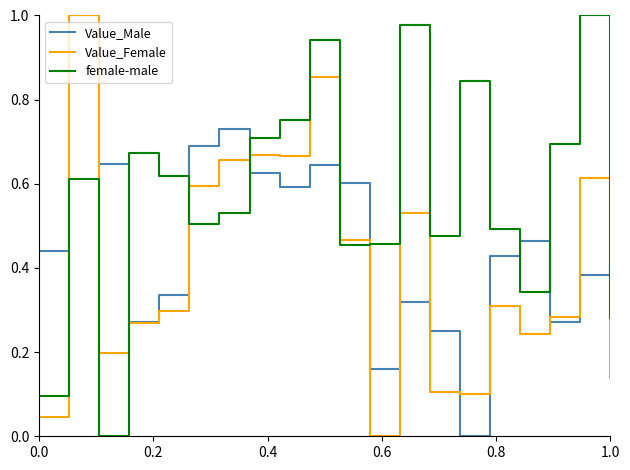

Rank the series by their average value, from lowest to highest.

Value_Female, Value_Male, female-male